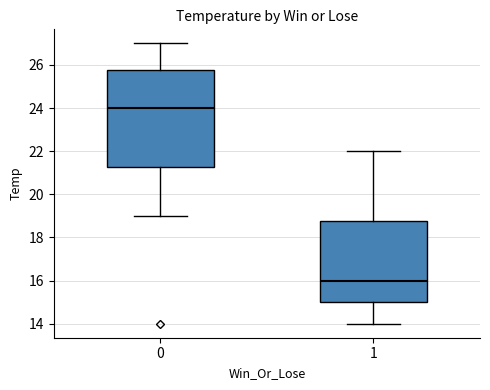

Reading left to right, transcribe this box plot: for each box, give where its median line is, the range the box spans, and where its two whiskers end, as read against the y-axis. The values are not printed on the chart, so give them approximately, as read against the axis.

0: median 24.0, box 21.2 to 25.8, whiskers 19.0 to 27.0
1: median 16.0, box 15.0 to 18.8, whiskers 14.0 to 22.0